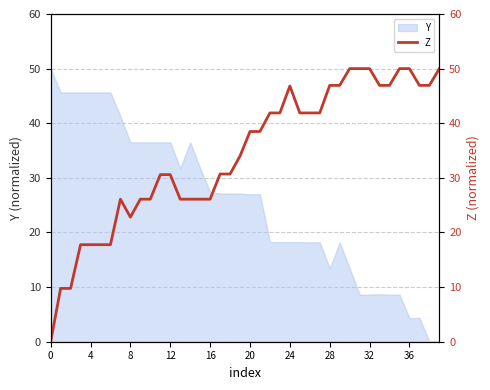

True or false: the data has more than 2 interior local peaks.

False